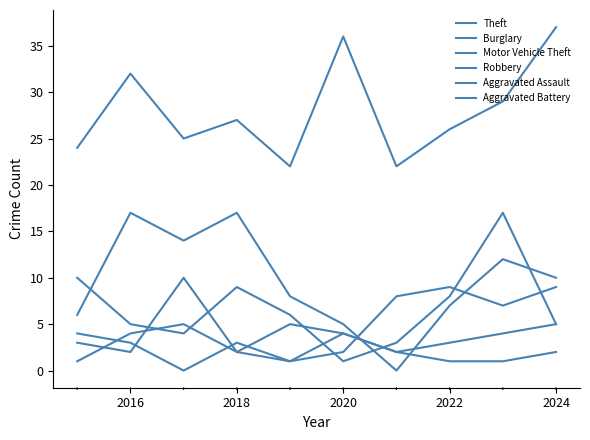

How many lines are shown in the chart?

6